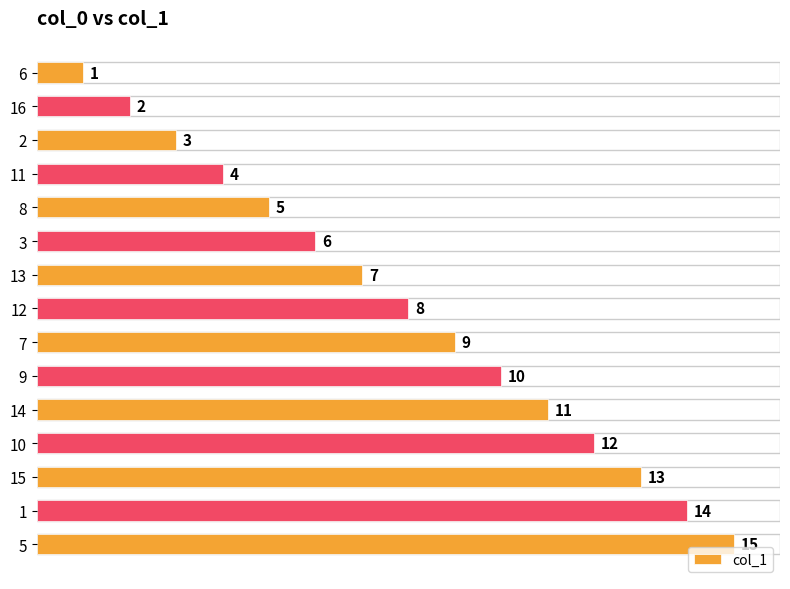

At which label is the value closest to 8?

12